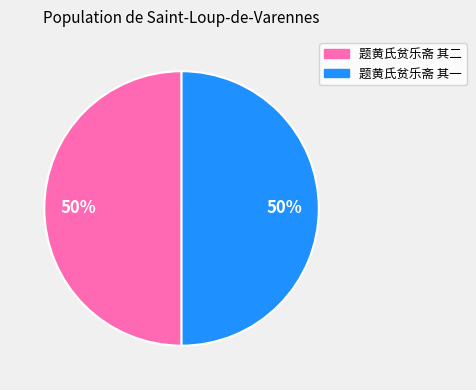

The 题黄氏贫乐斋 其二 slice represents 50% of the pie. True or false?

True